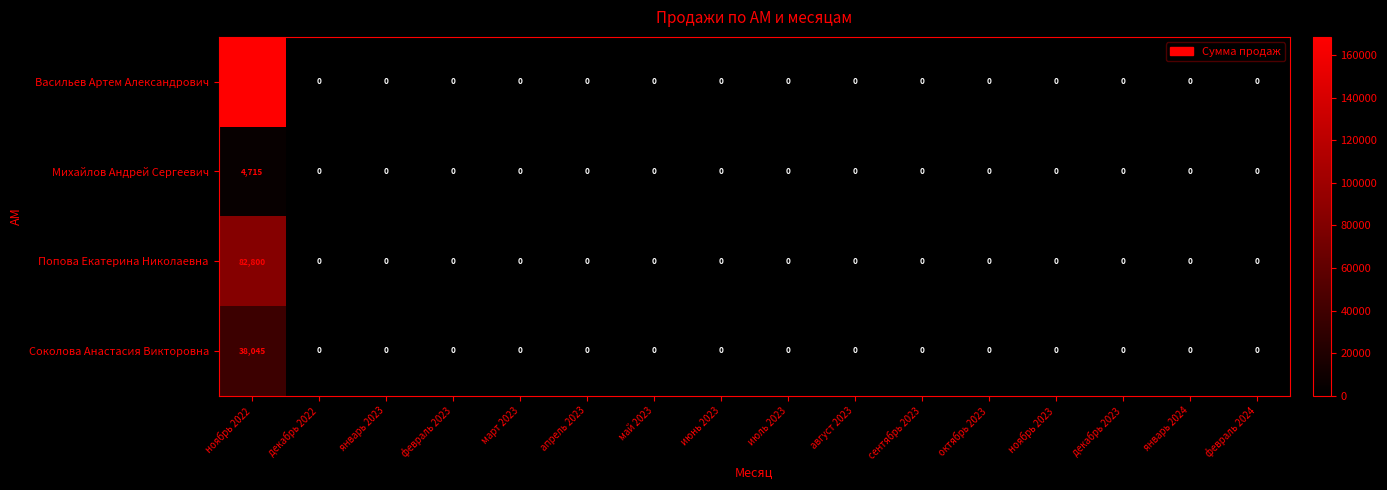

True or false: Попова Екатерина Николаевна has a value of -50104 at сентябрь 2023.

False